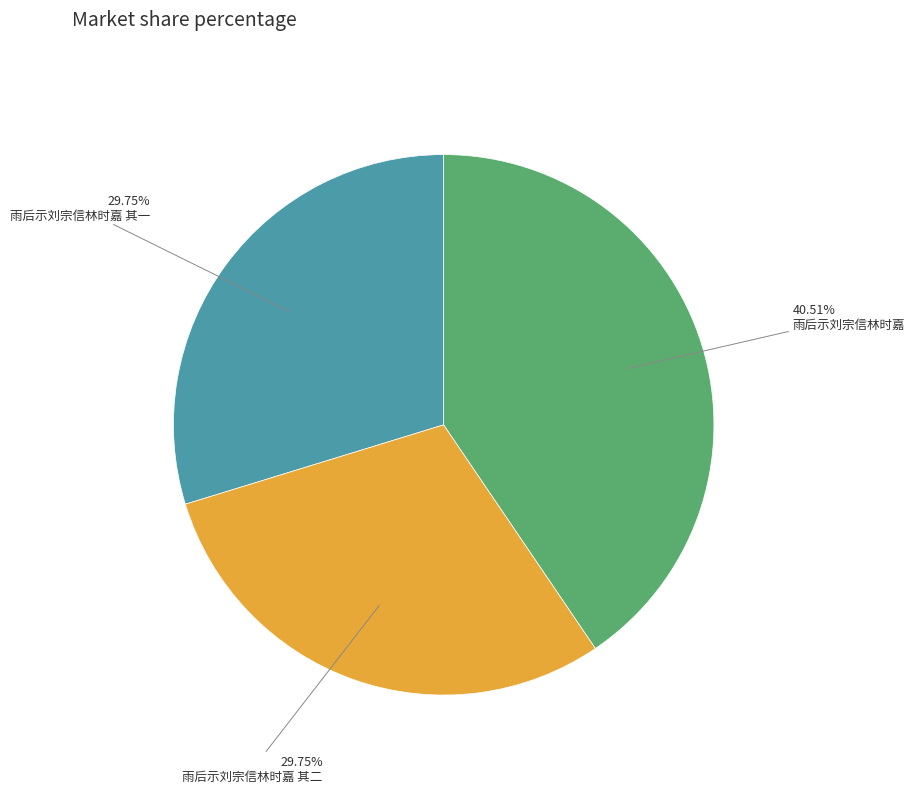

Does any single category account for the majority?

No